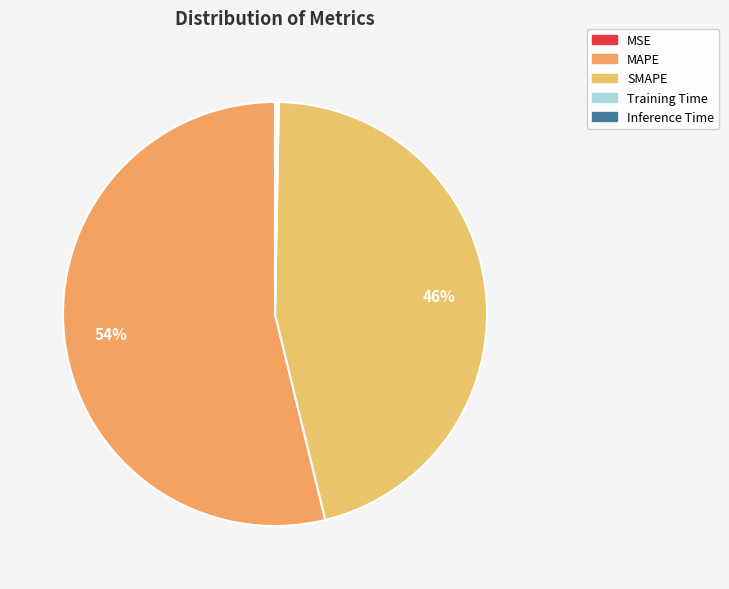

Is there a majority slice in this chart?

Yes